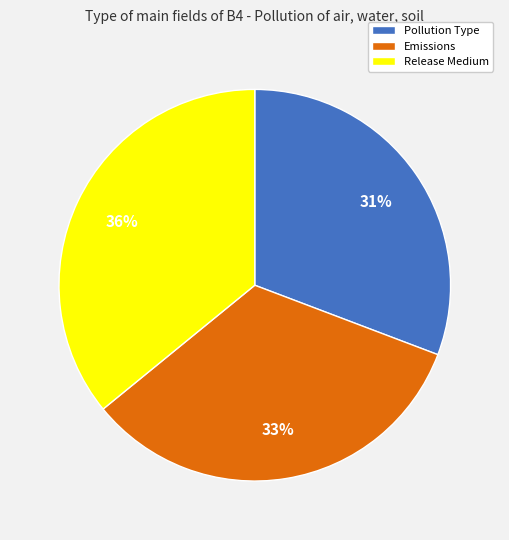

Combined, do Emissions and Release Medium account for over 50%?

Yes